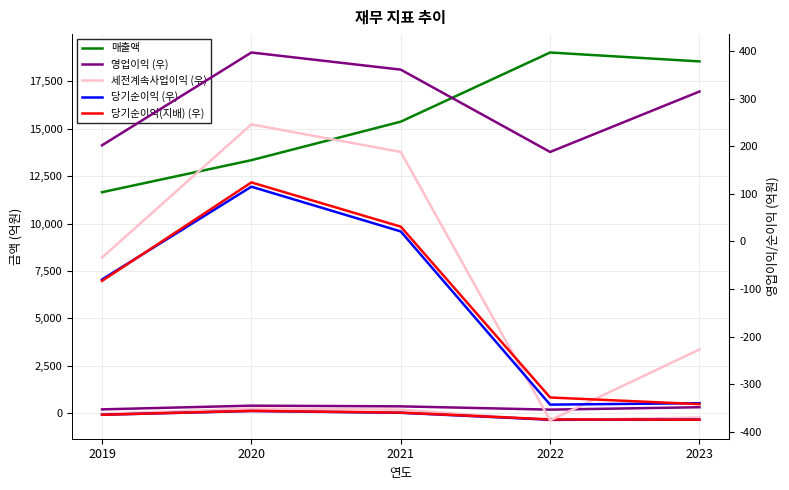

Reading left to right, transcribe all the data shown in this chart.

매출액: 11650	13339	15369	19015	18545
영업이익: 202	397	361	188	315
세전계속사업이익: -34	246	188	-376	-227
당기순이익: -80	115	21	-343	-340
당기순이익(지배): -83	124	31	-328	-342